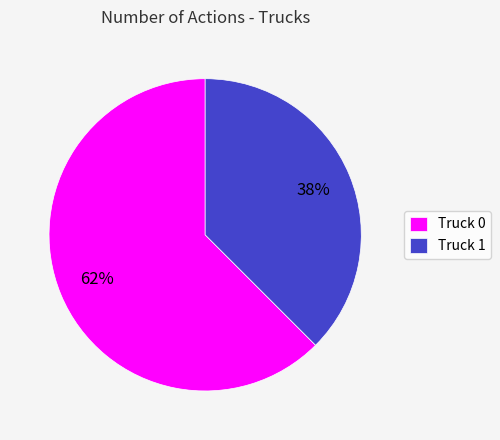

What is the largest slice in the pie chart?

Truck 0